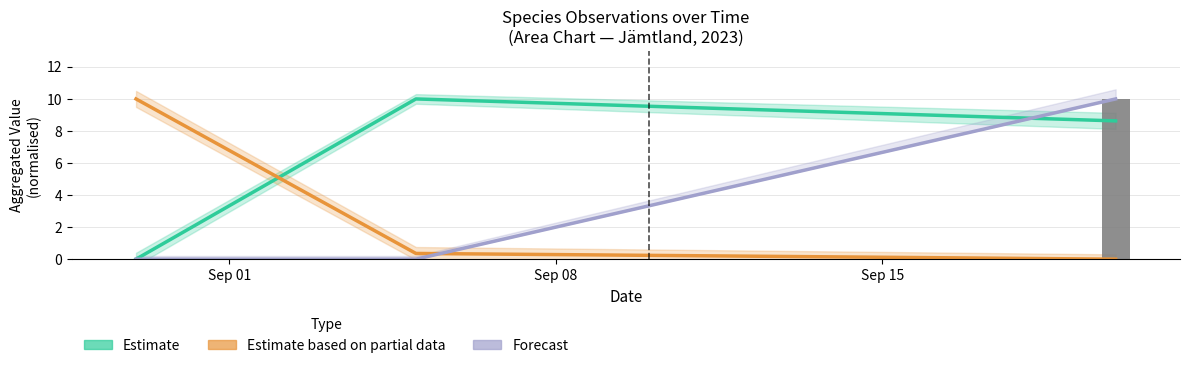

How many positive values does the Forecast (Noggrannhet) series have?

1